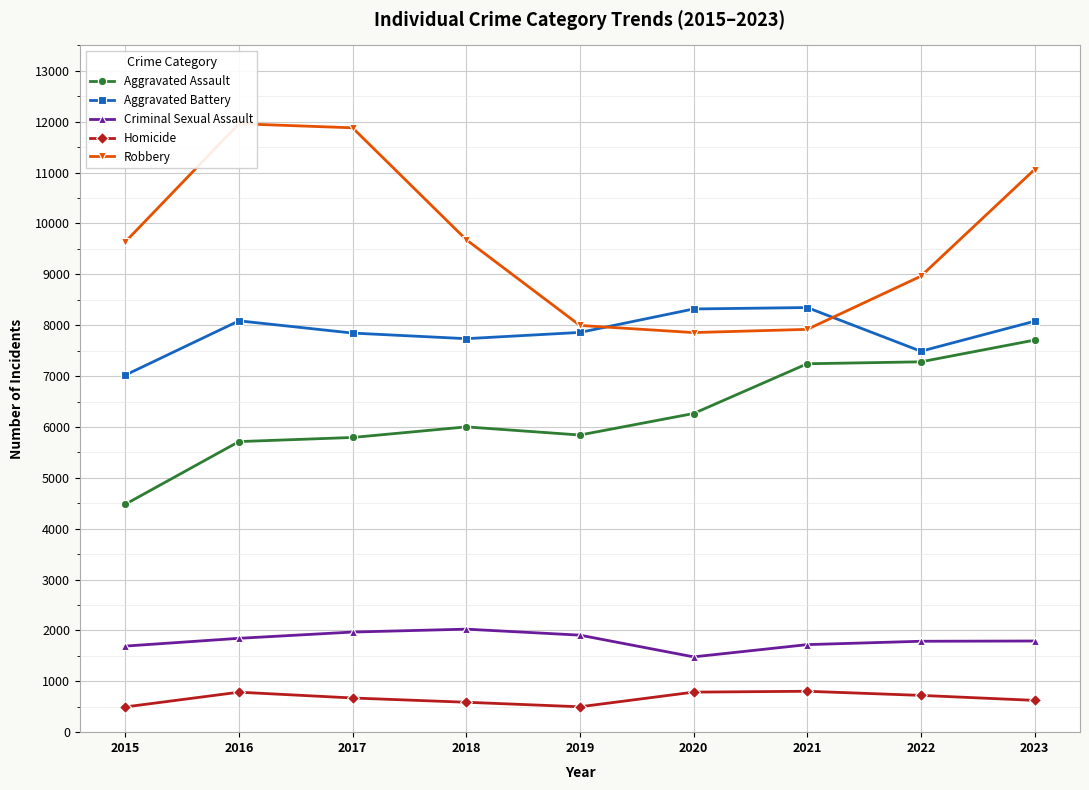

True or false: Aggravated Assault has more than 2 points higher than both neighbors.

False